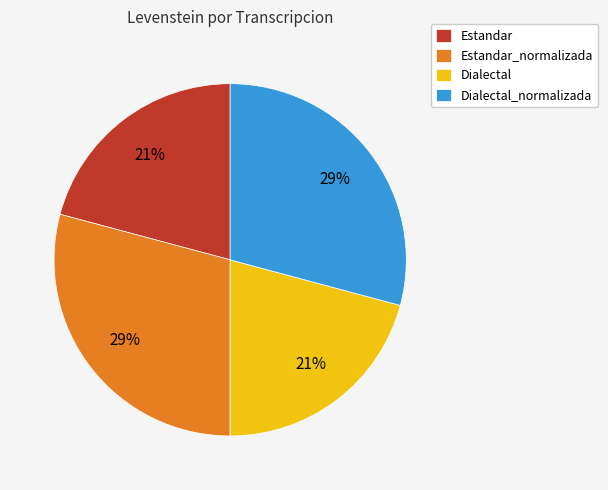

Is the sum of Estandar_normalizada and Dialectal_normalizada greater than half?

Yes